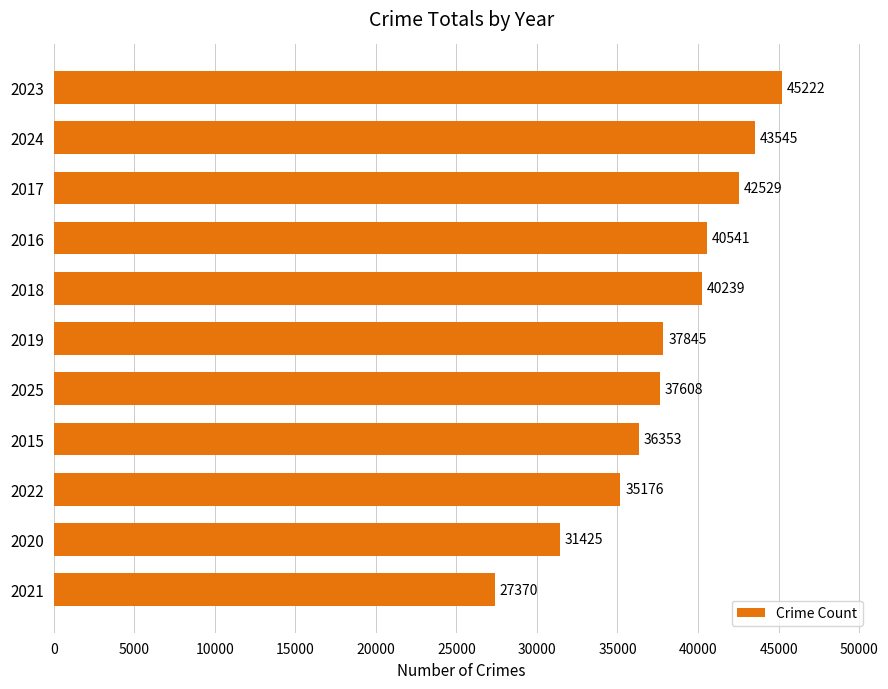

Is it true that the value at 2019 is 37845?

True